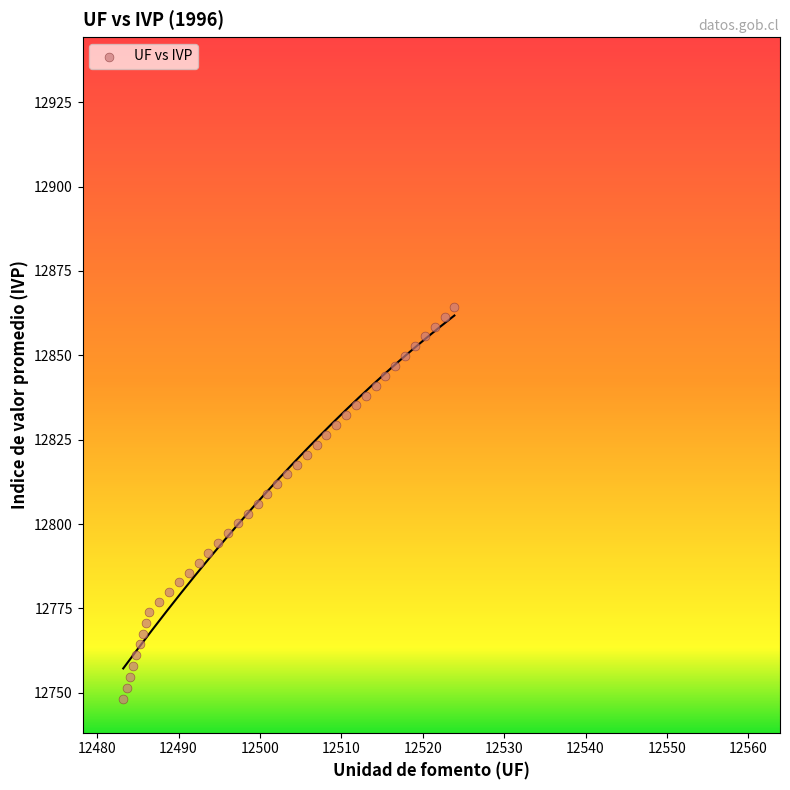

What is the range of Y values (max minus min)?

116.2